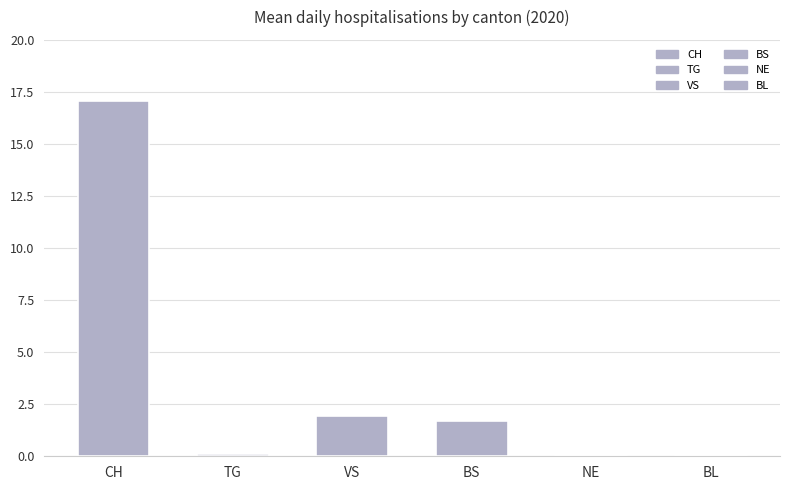

Rank the series by their maximum value, from highest to lowest.

CH, VS, BS, TG, NE, BL